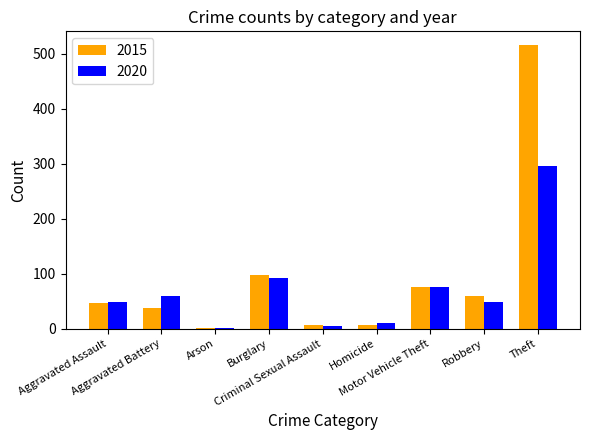

Between Motor Vehicle Theft and Robbery, which series saw the biggest shift?

2020